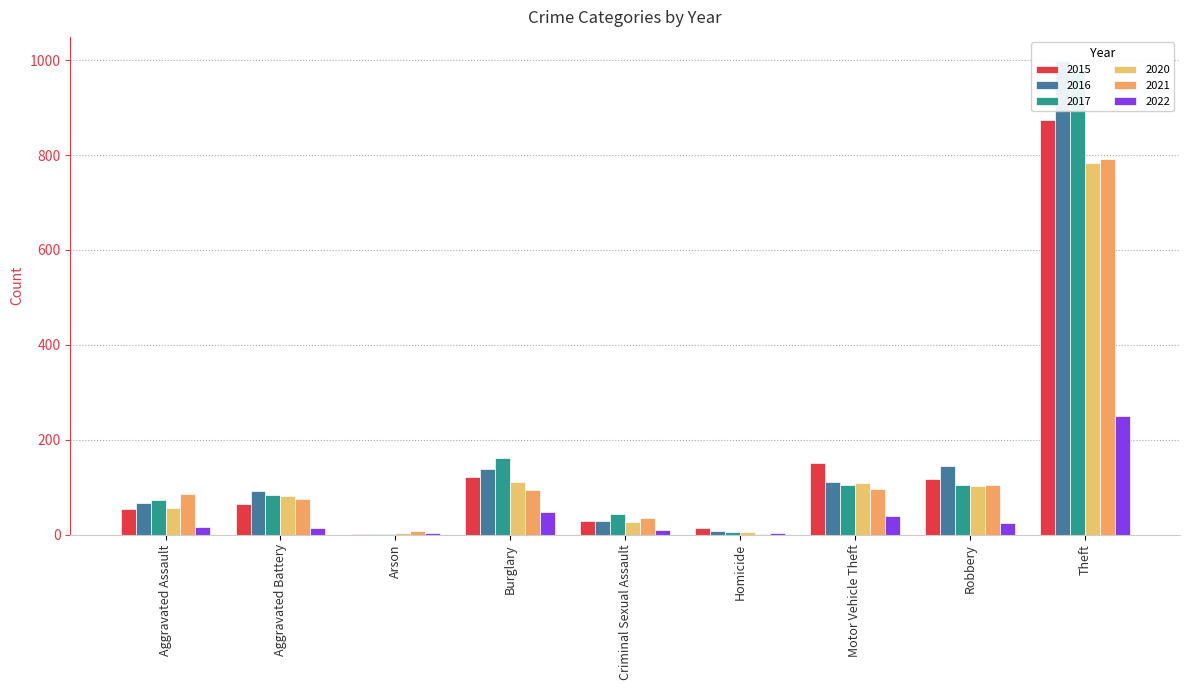

Between Aggravated Battery and Burglary, which series saw the biggest shift?

2017